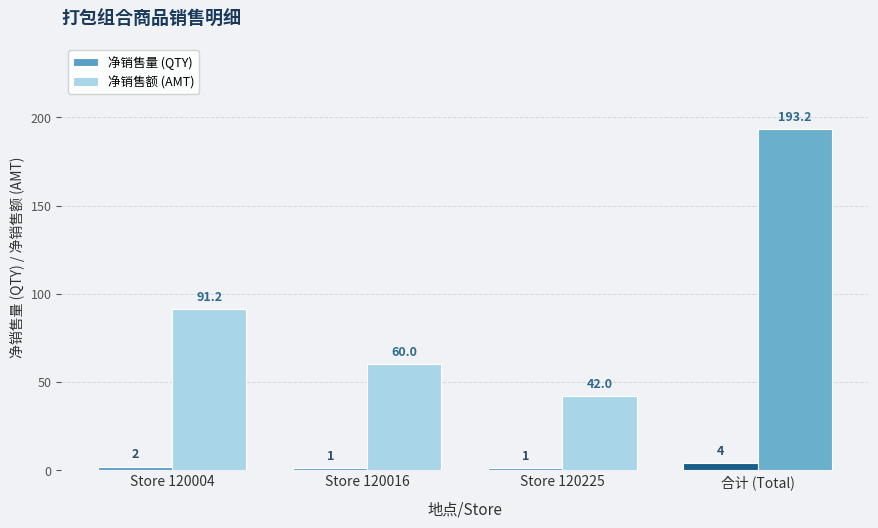

Which series has the largest total across all categories?

净销售额 (AMT)